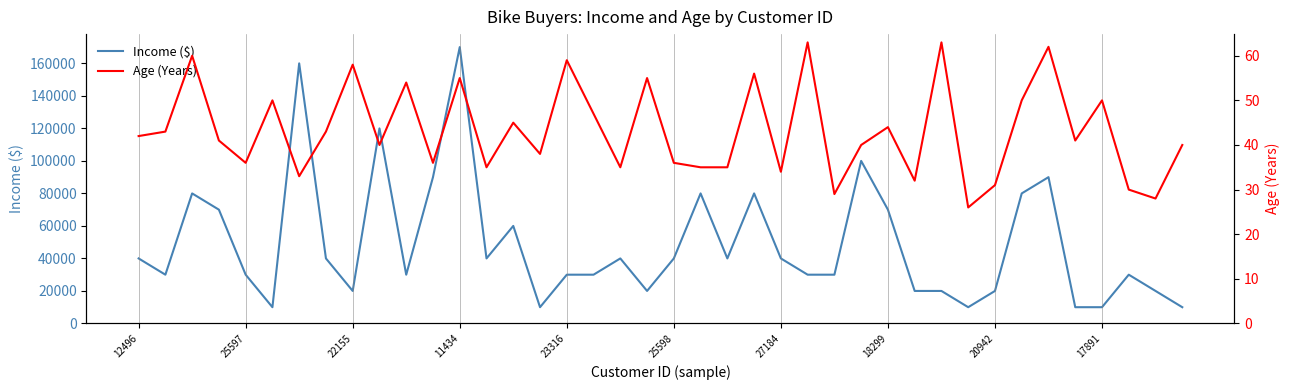

What is the maximum value for Income ($)?

170000